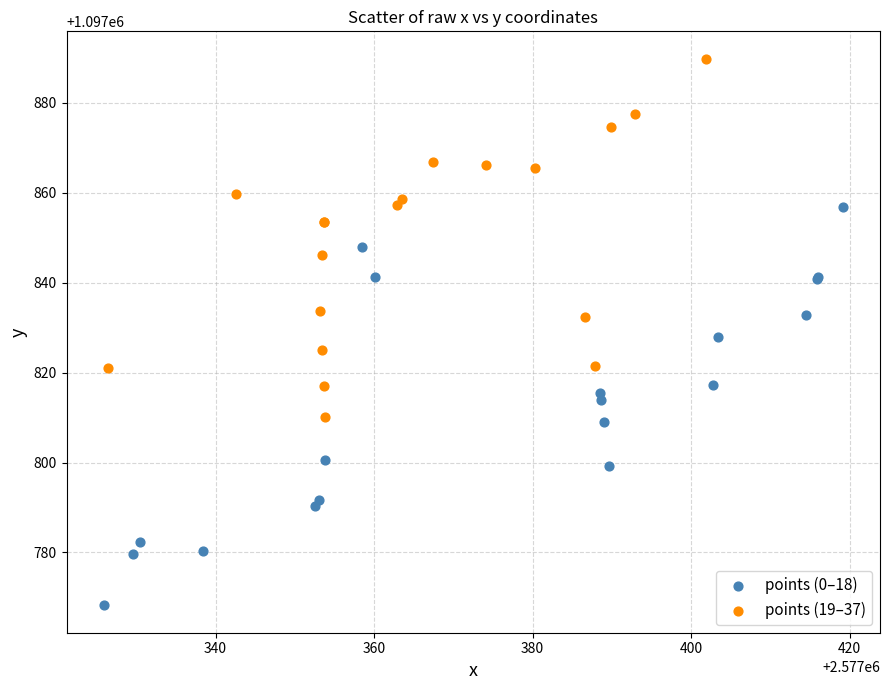

Which series contains the highest Y value?

points (19–37)